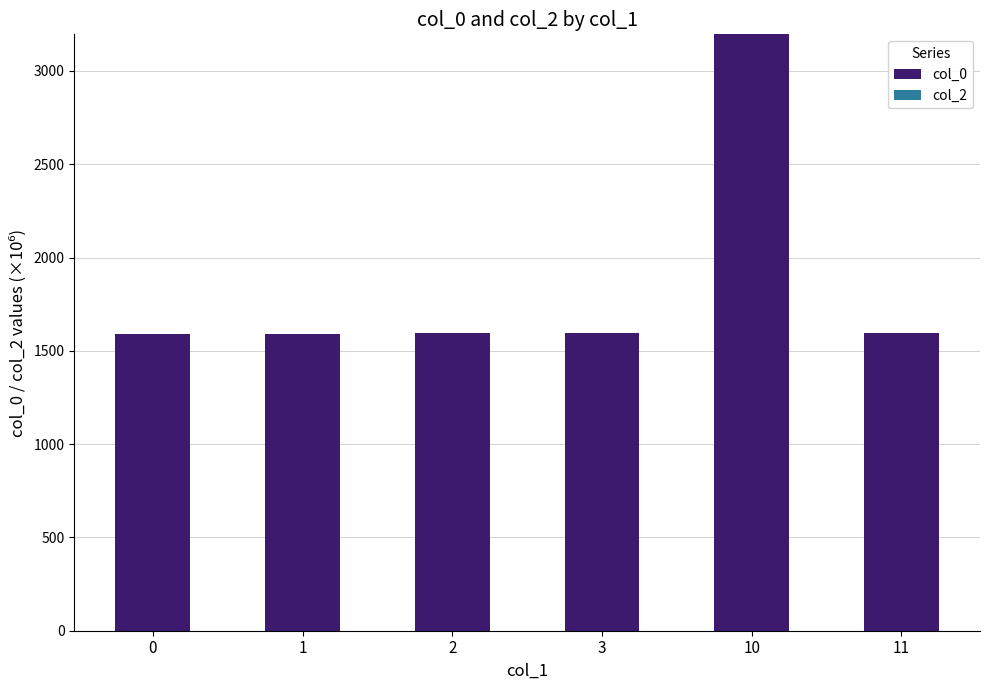

What is the ratio of the value at 1 to the value at 11?

1.0